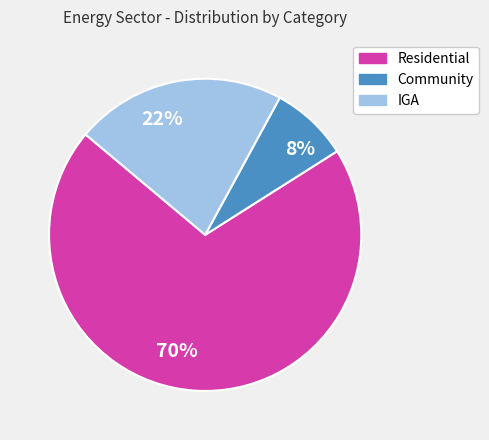

Does any single category account for the majority?

Yes